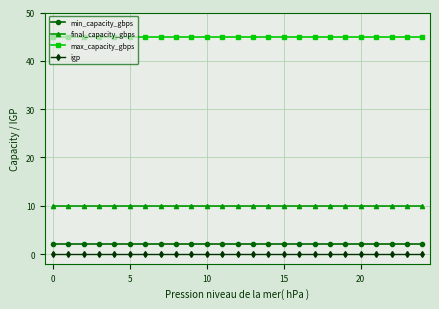

True or false: min_capacity_gbps and igp cross at least once.

False